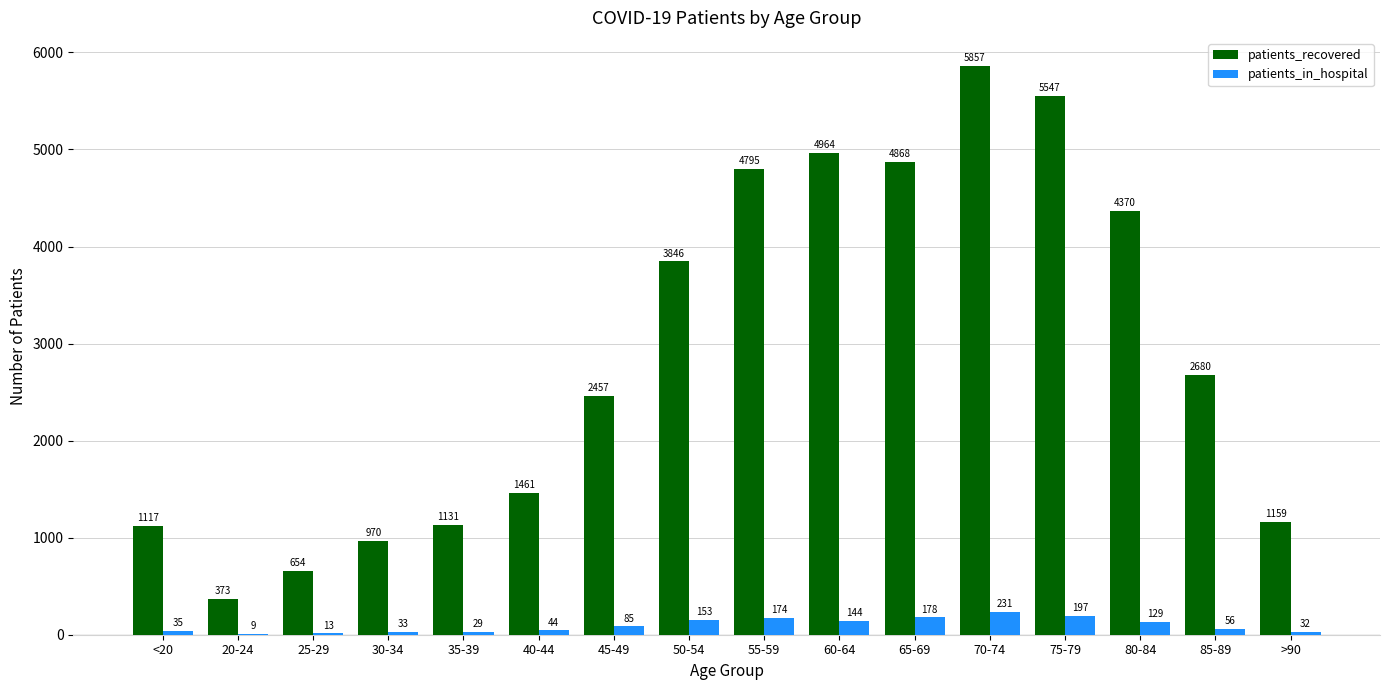

Which category has the highest value across all series?

70-74